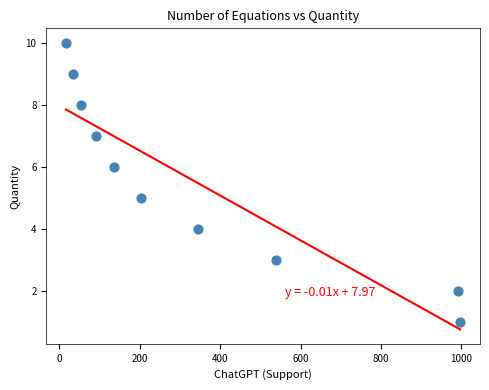

What is the average Y value?

6